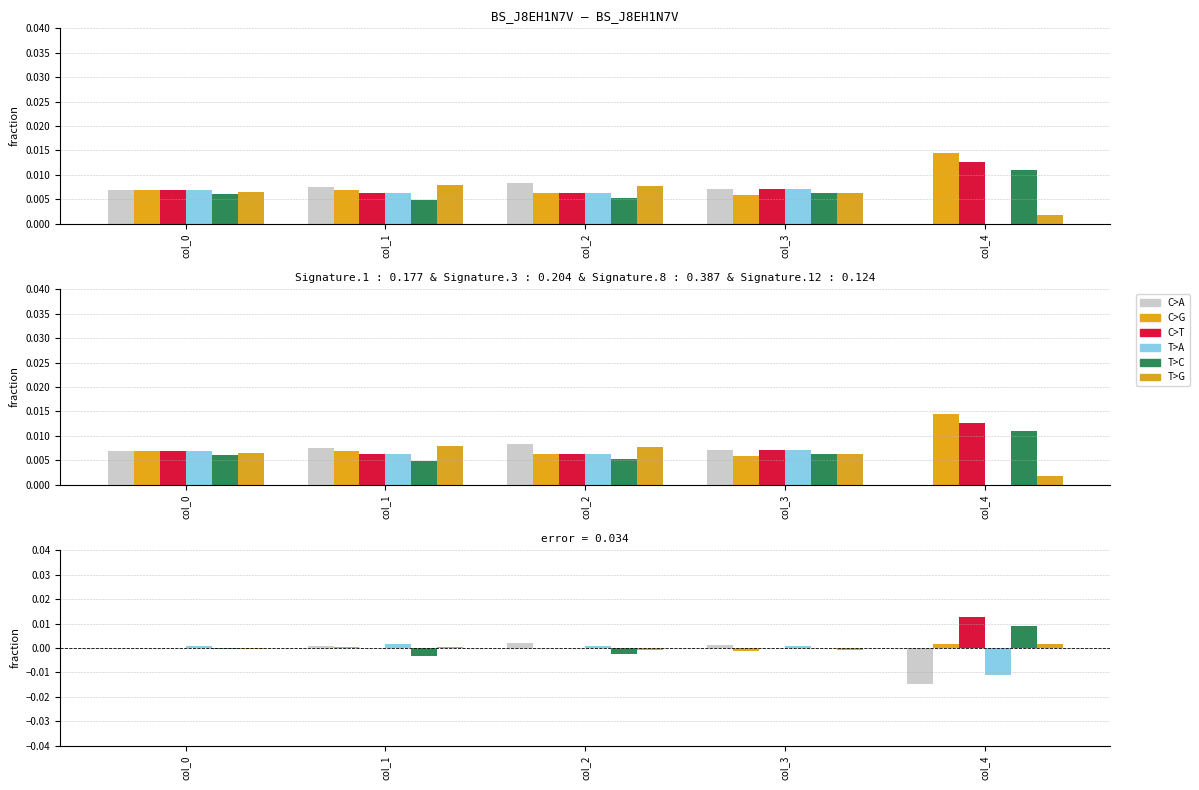

Is it true that C>A equals 0.0 at col_3?

False